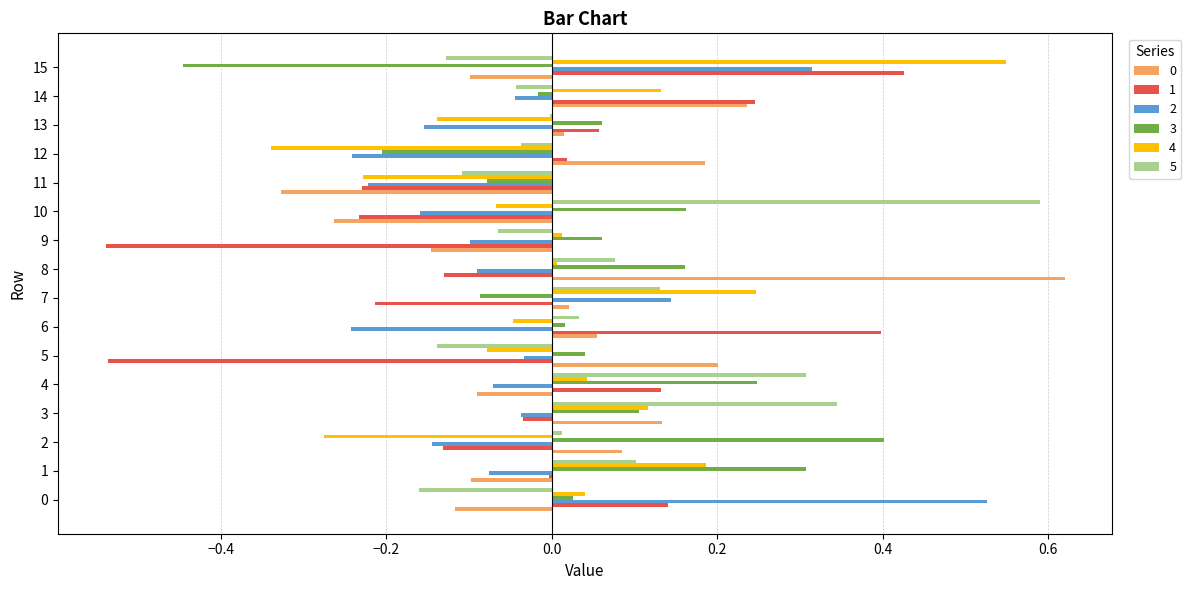

The 3 series shows 0.3 at 1. True or false?

True